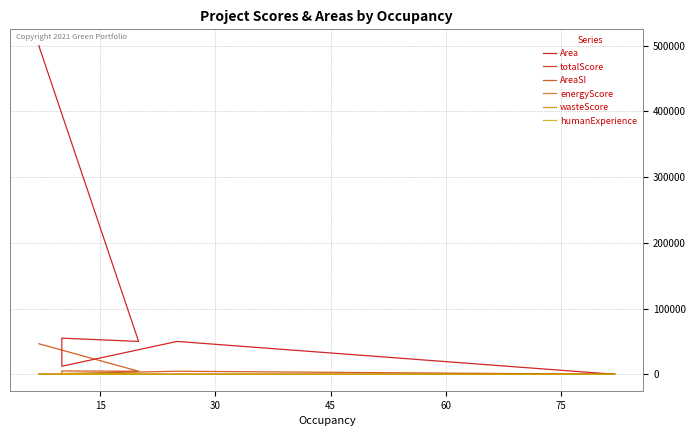

The value of wasteScore at 0 is 9.1. True or false?

False